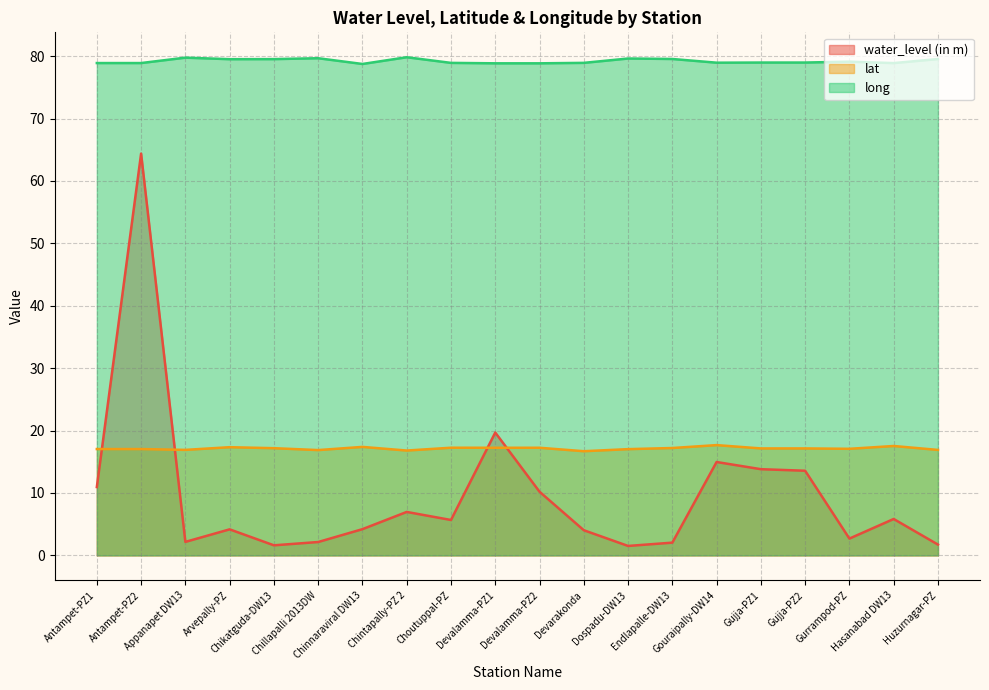

What is the label of the 15th point from the right?

Chillapalli 2013DW